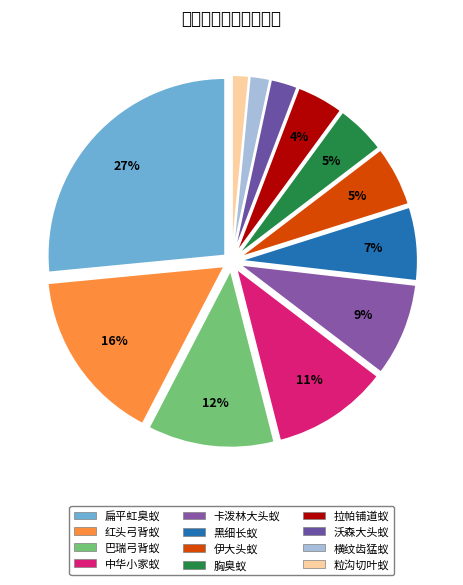

What is the smallest slice in the pie chart?

粒沟切叶蚁